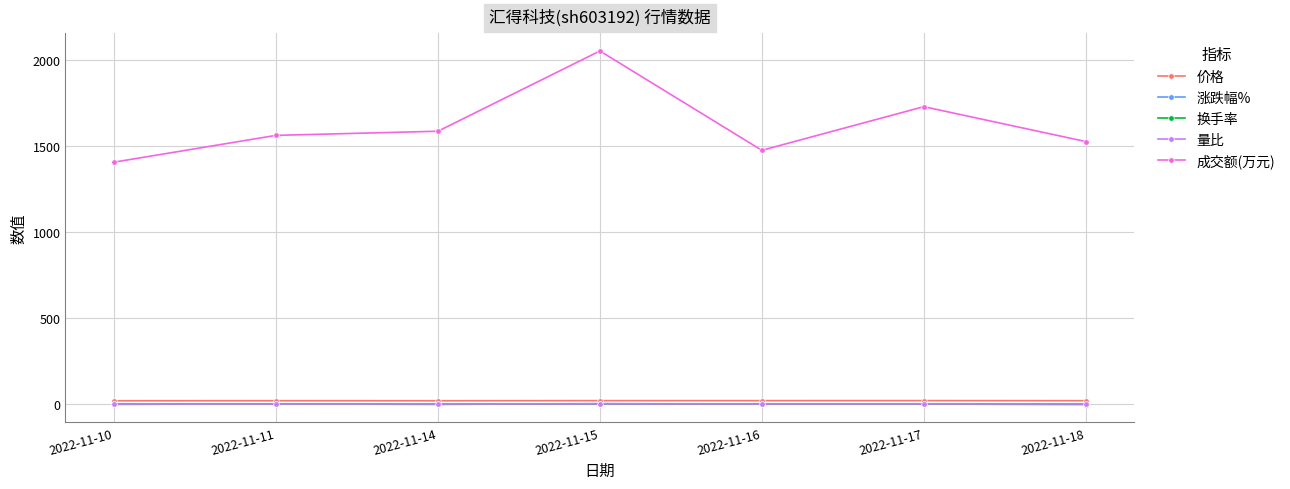

Is the value of 成交额(万元) at 2022-11-10 greater than the value of 换手率 at 2022-11-16?

Yes